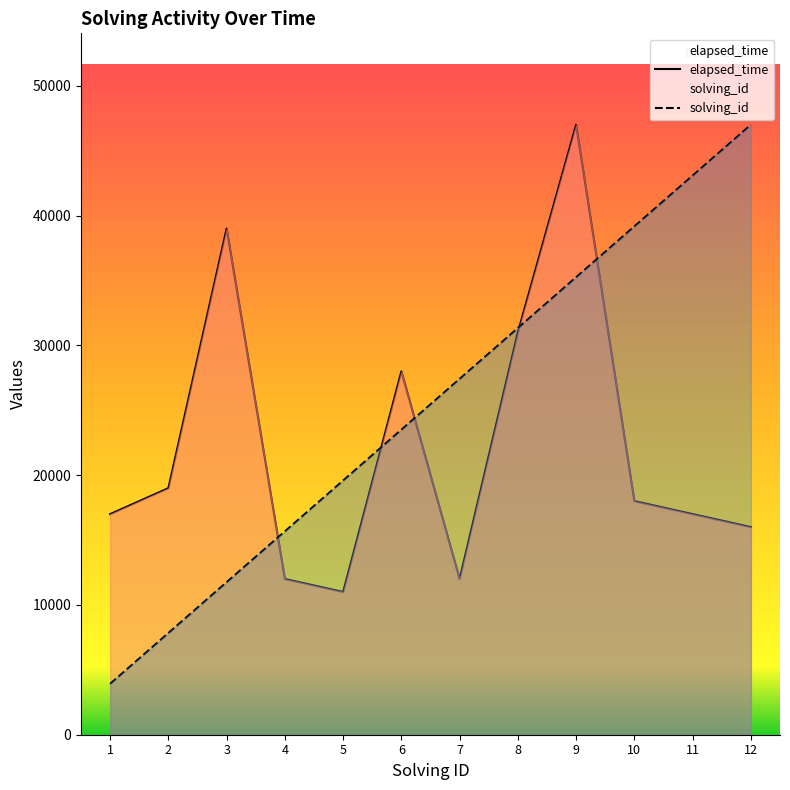

Is the value of solving_id at 7 greater than the value of elapsed_time at 6?

No